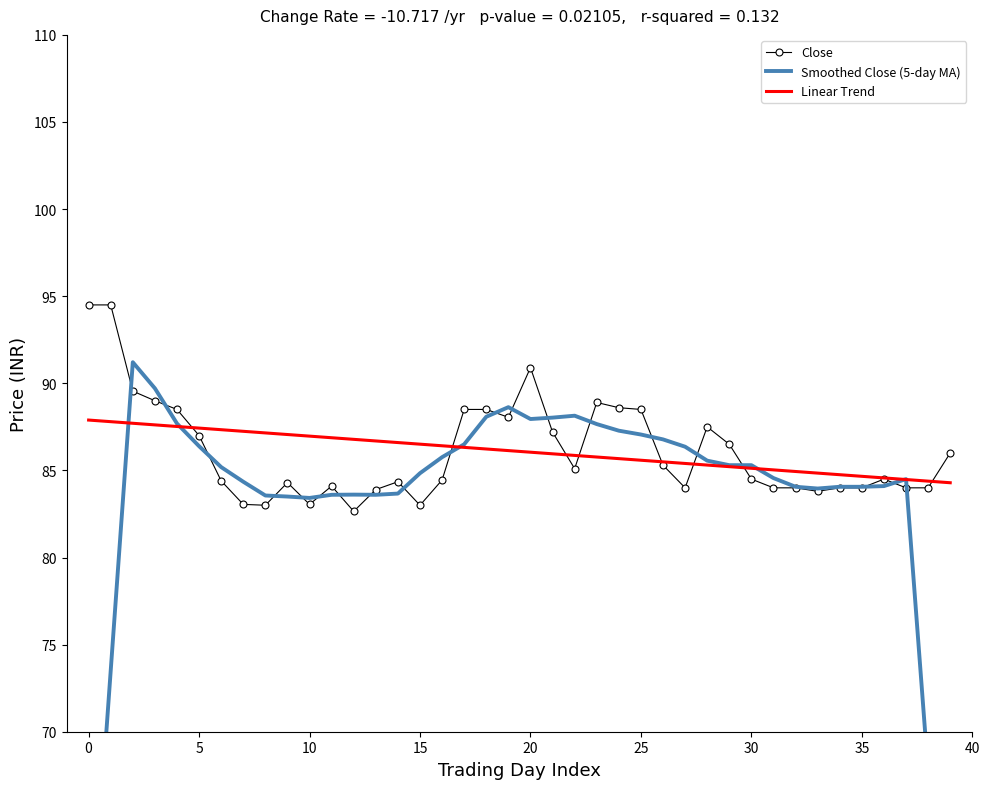

What is the maximum value for Smoothed Close (5-day MA)?

91.2